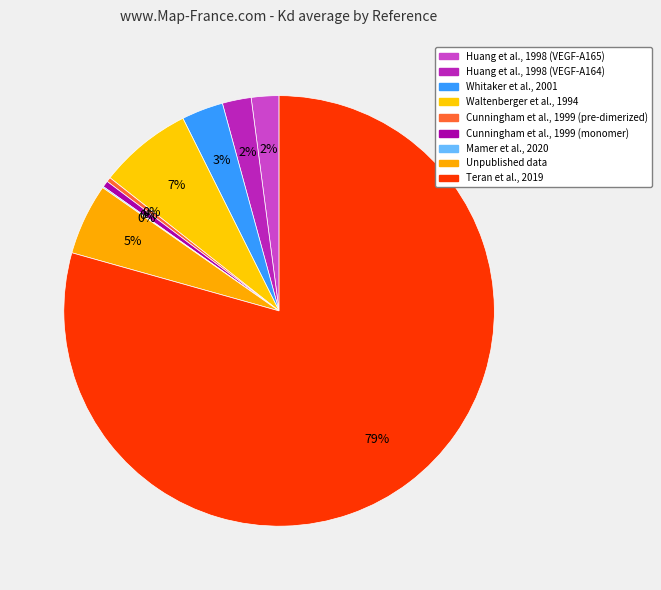

The Waltenberger et al., 1994 slice represents 7% of the pie. True or false?

True